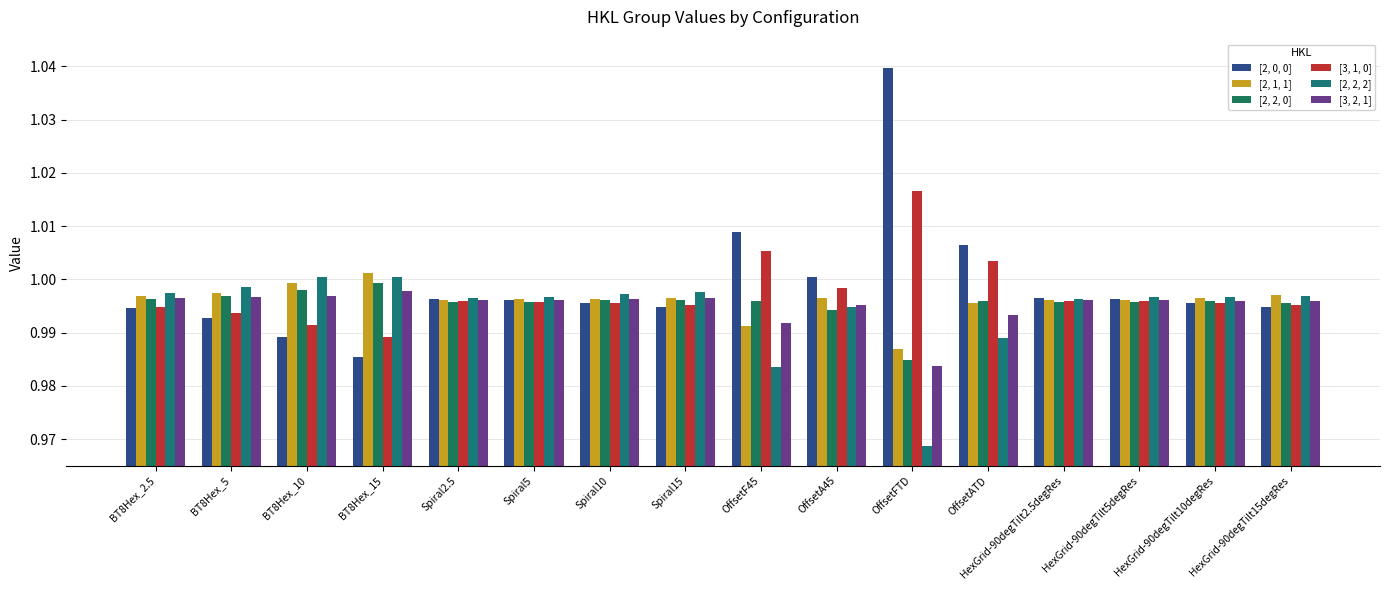

The [2, 0, 0] series shows 1.8 at Spiral5. True or false?

False